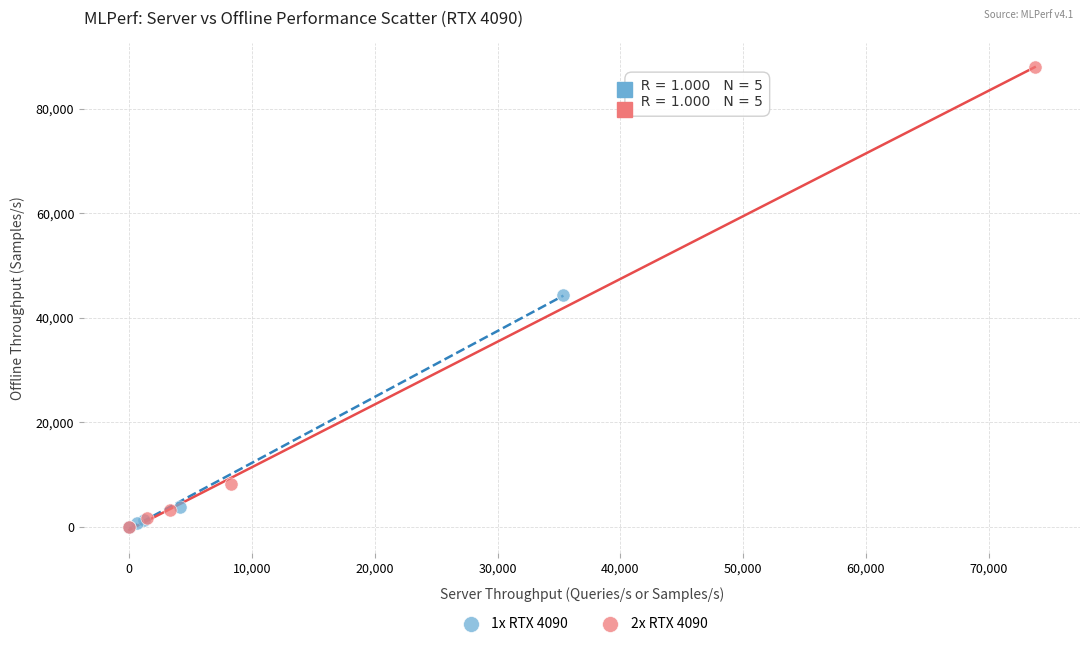

Which series has the largest Y range (max minus min)?

2x RTX 4090